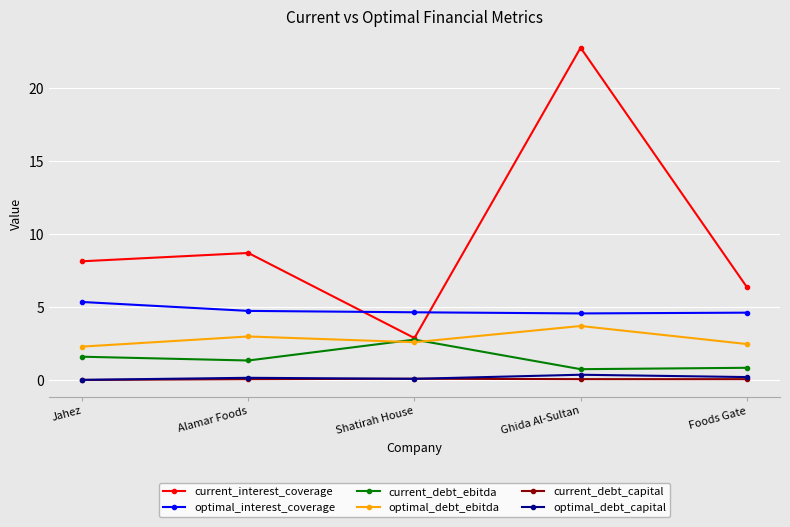

At which label does current_debt_ebitda first exceed 1?

Jahez